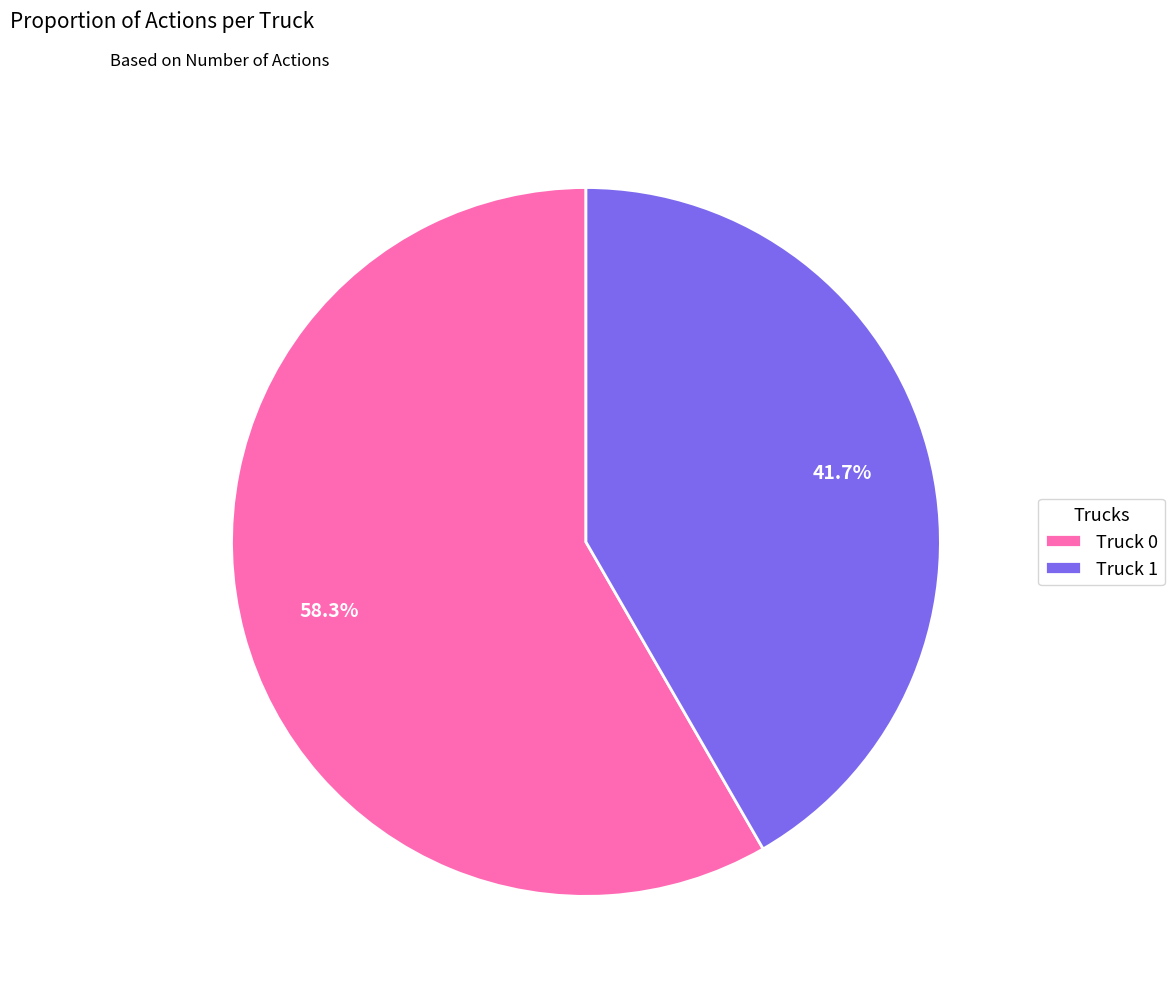

To the nearest percent, what percentage of the pie is Truck 1?

42%